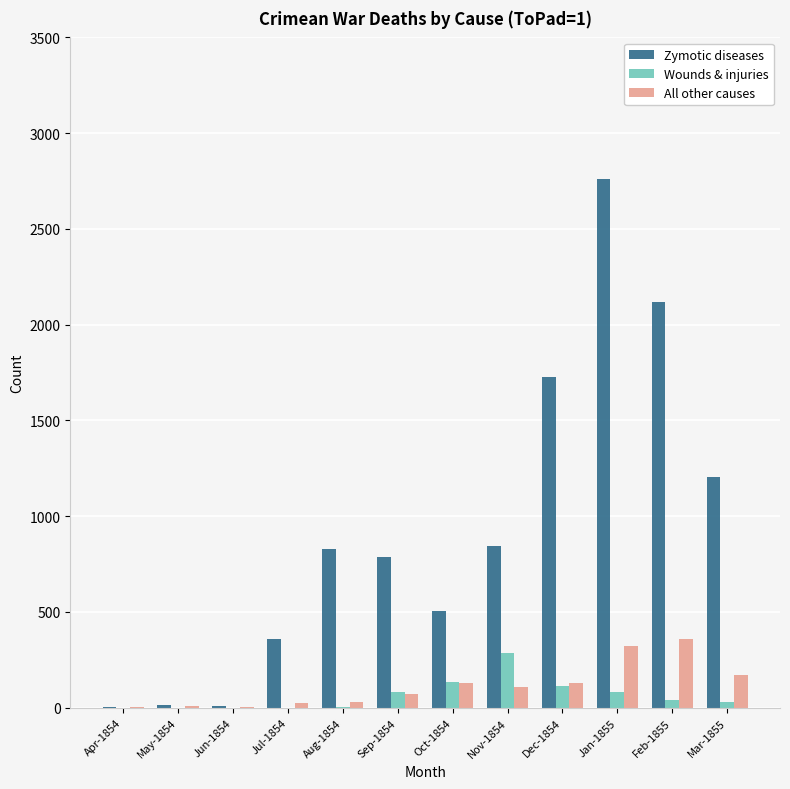

Count the number of data series in this chart.

3